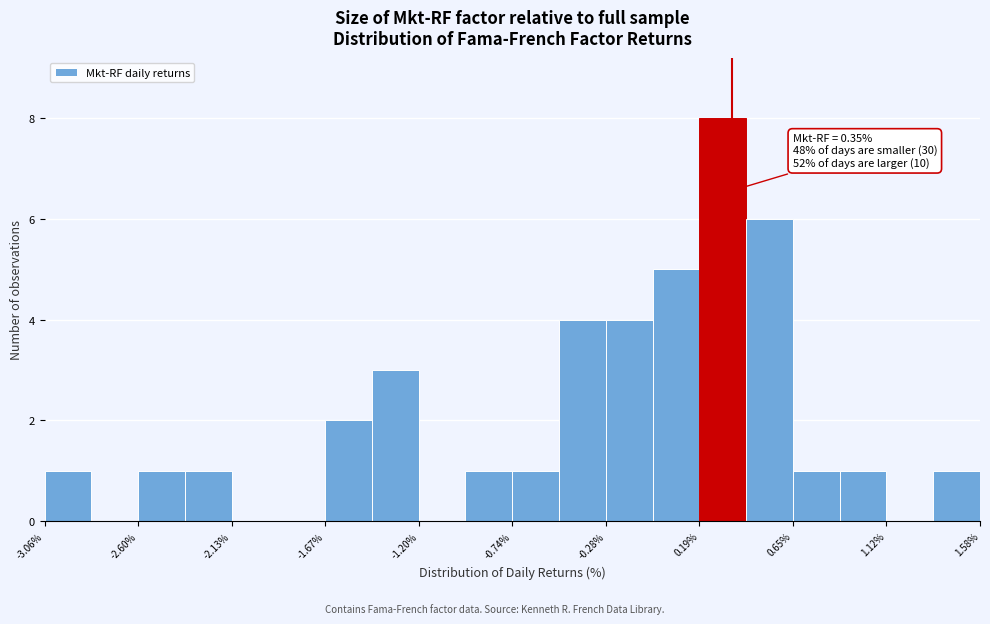

Which range on the x-axis has the tallest bar?

0.20 to 0.40